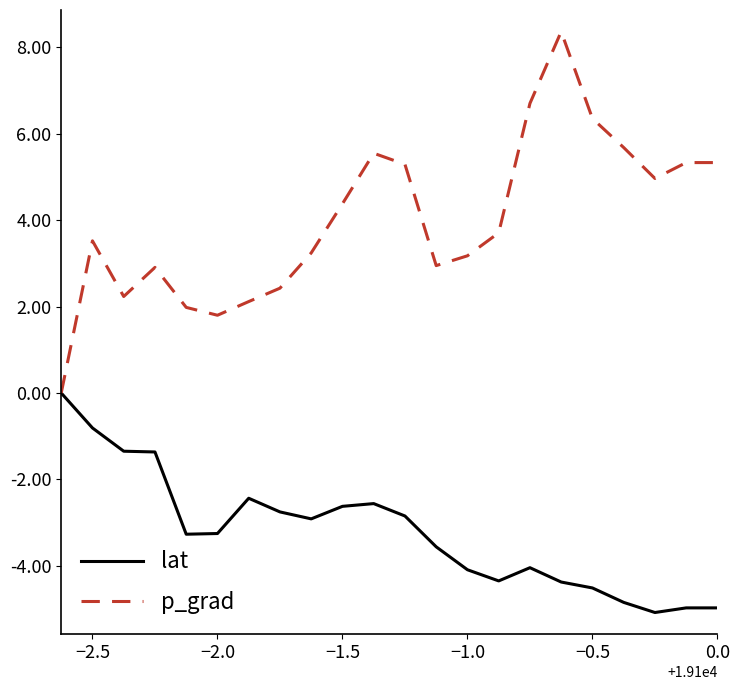

What is the difference between the maximum and minimum values in the p_grad series?

8.4